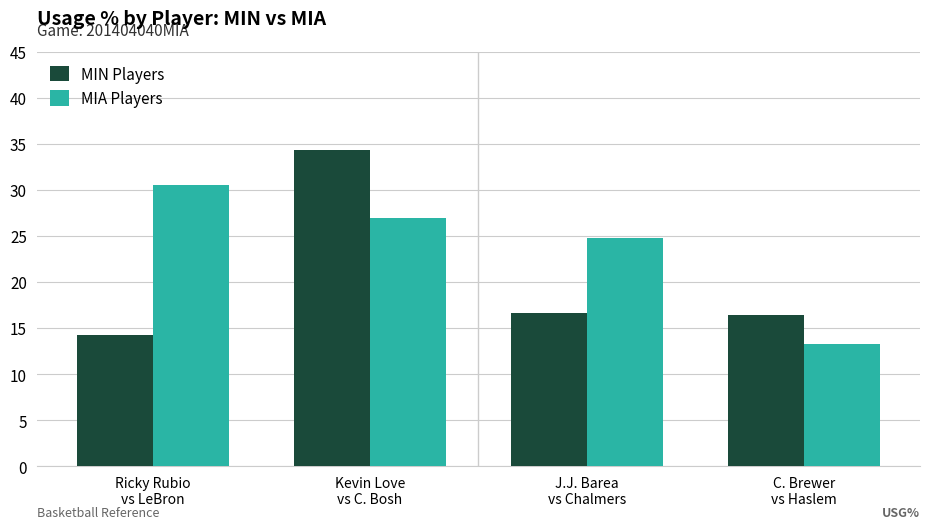

What is the label of the 4th bar from the right?

Ricky Rubio
vs LeBron